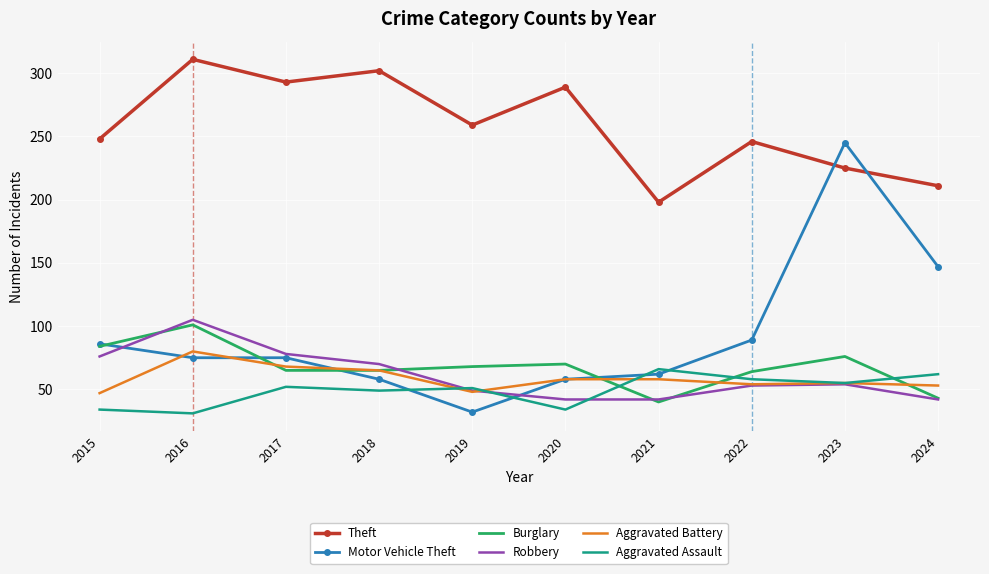

True or false: Burglary has a value of 70 at 2020.

True